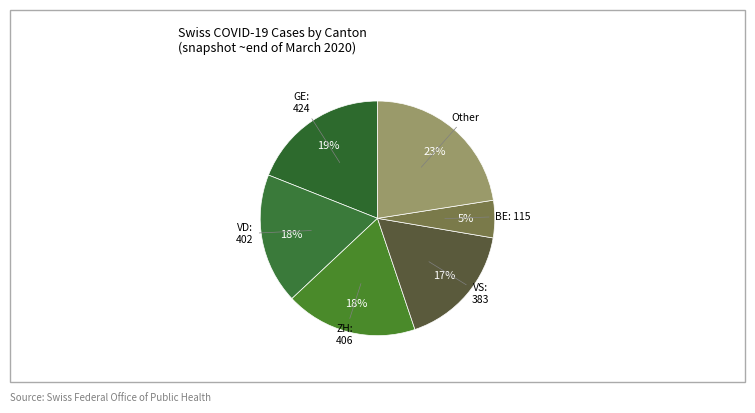

How many slices are in this pie chart?

6